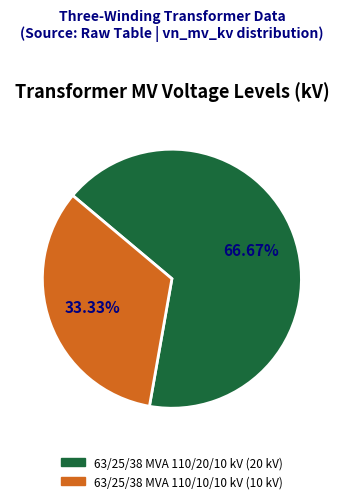

Is 63/25/38 MVA 110/10/10 kV the majority of the pie?

No